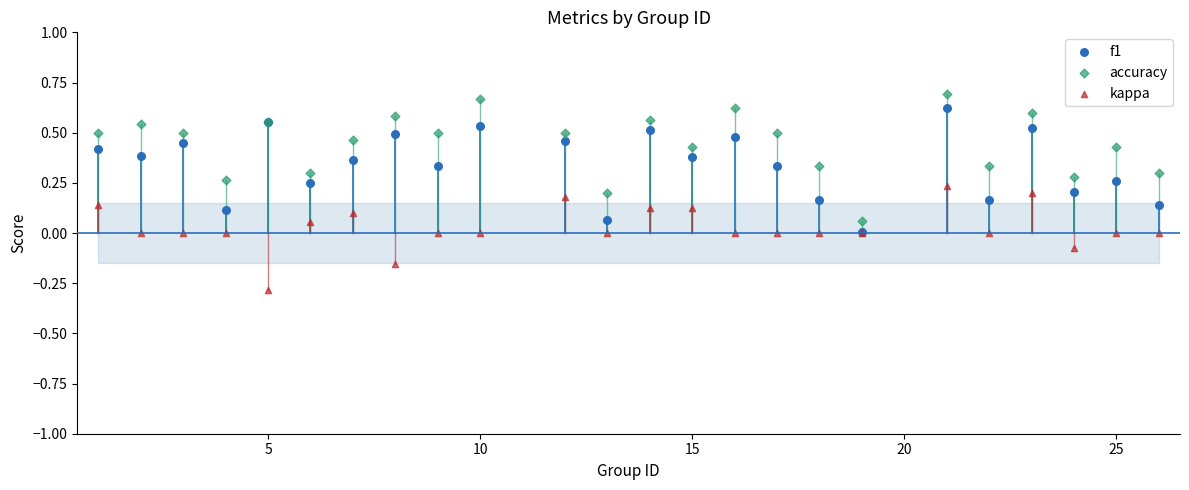

What are all the series names shown in the legend?

f1, accuracy, kappa